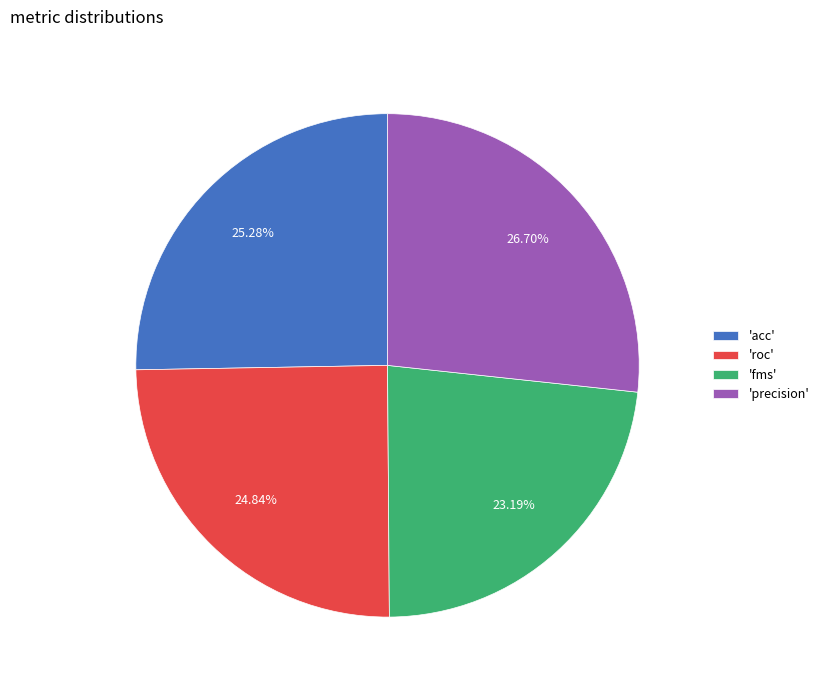

Which category has the biggest portion of the pie?

'precision'